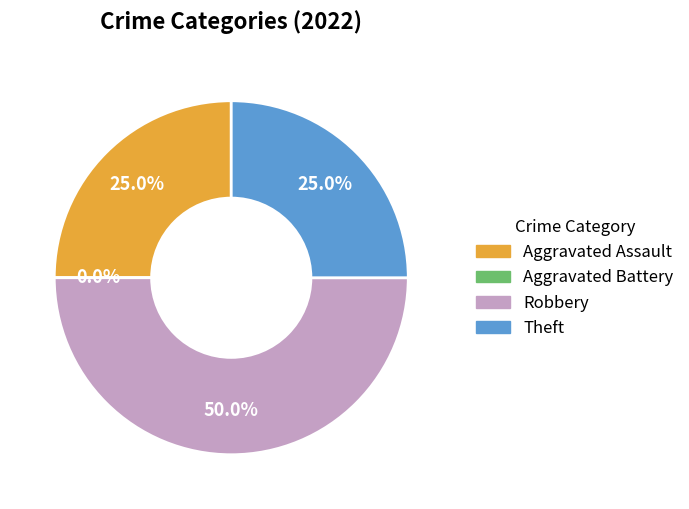

How many segments does this pie chart have?

4